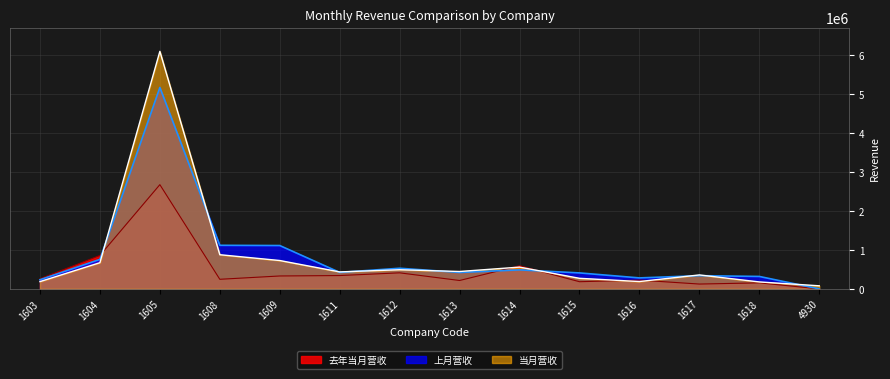

Rank the categories by 去年当月营收 value from highest to lowest.

1605, 1604, 1614, 1612, 1611, 1609, 1603, 1608, 1616, 1613, 1615, 1618, 1617, 4930